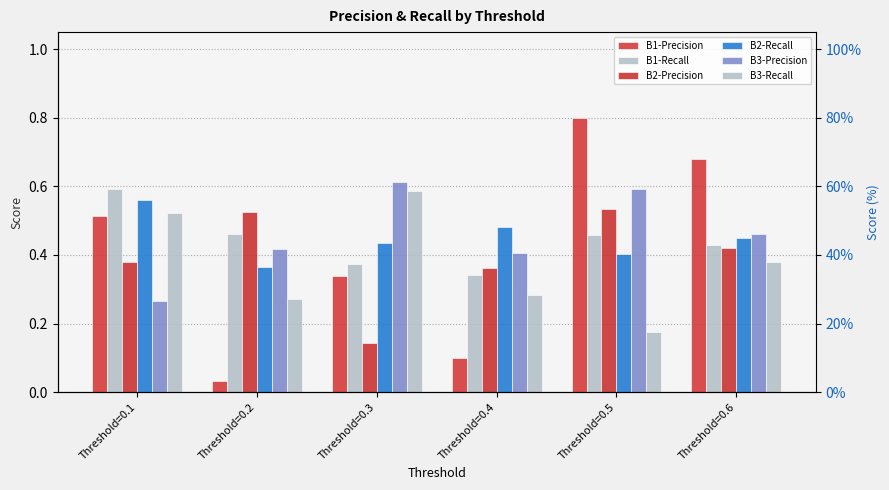

What is the sum of the B3-Recall values at Threshold=0.2 and Threshold=0.5?

0.4